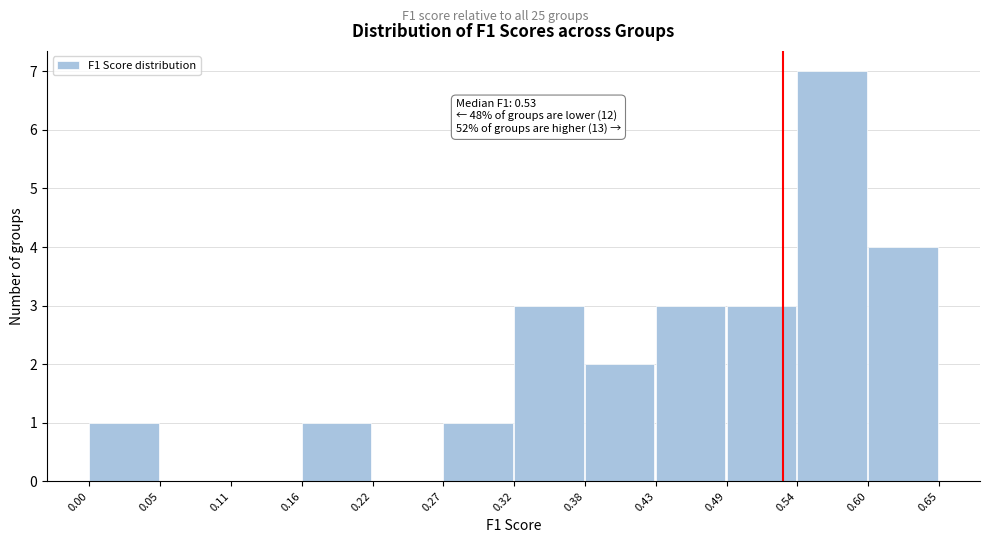

Which range on the x-axis has the tallest bar?

0.54 to 0.60